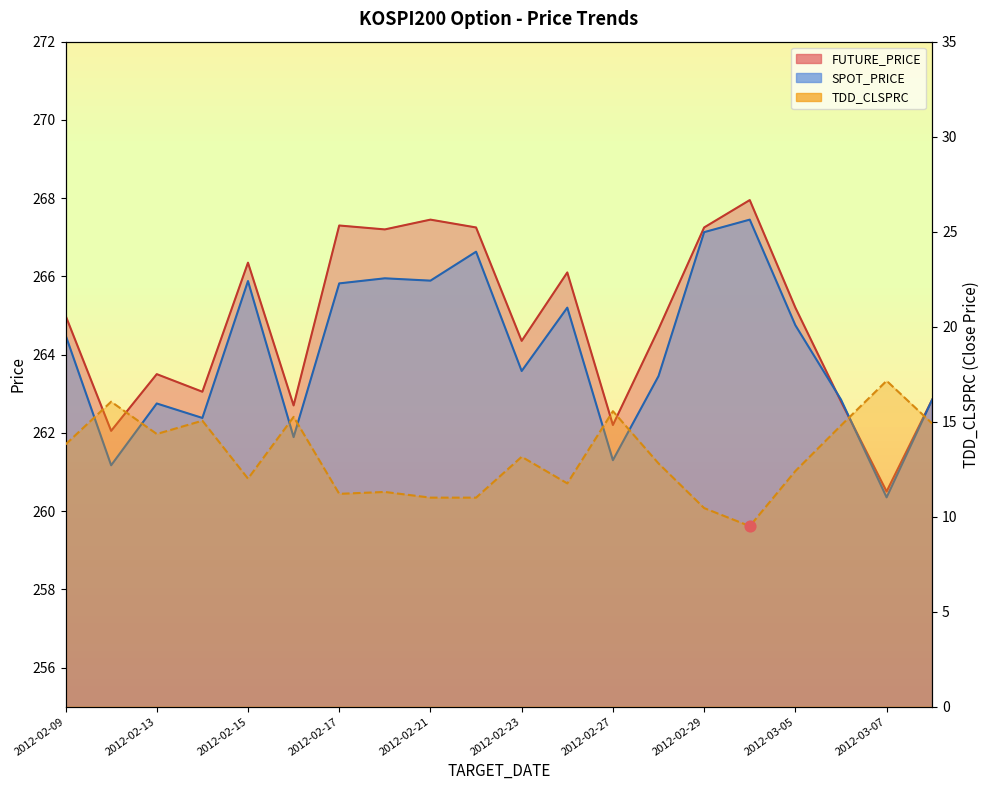

Is the value of TDD_CLSPRC at 2012-02-17 greater than the value of SPOT_PRICE at 2012-02-13?

No